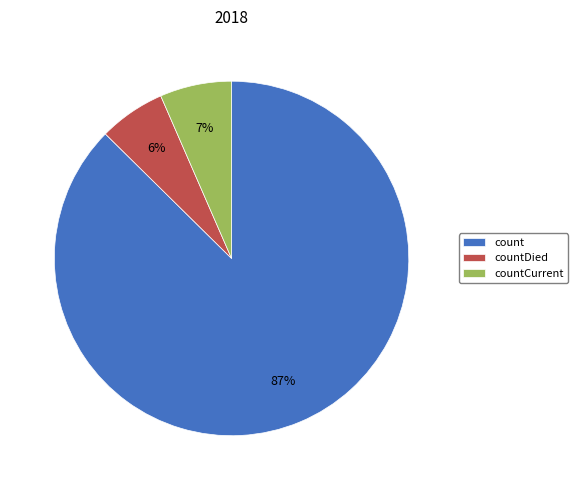

Which category accounts for the majority?

count